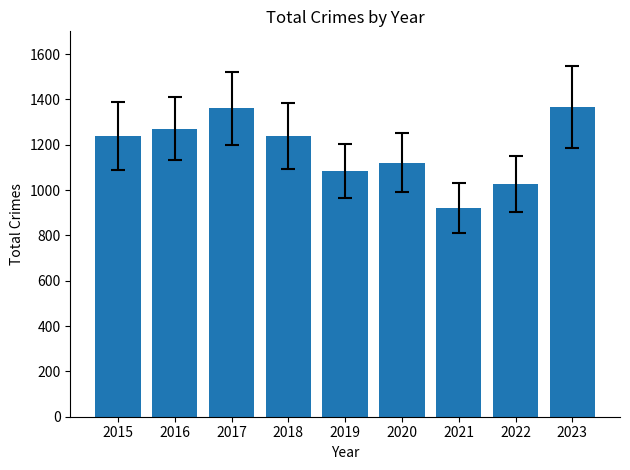

Count the number of categories in the chart.

9